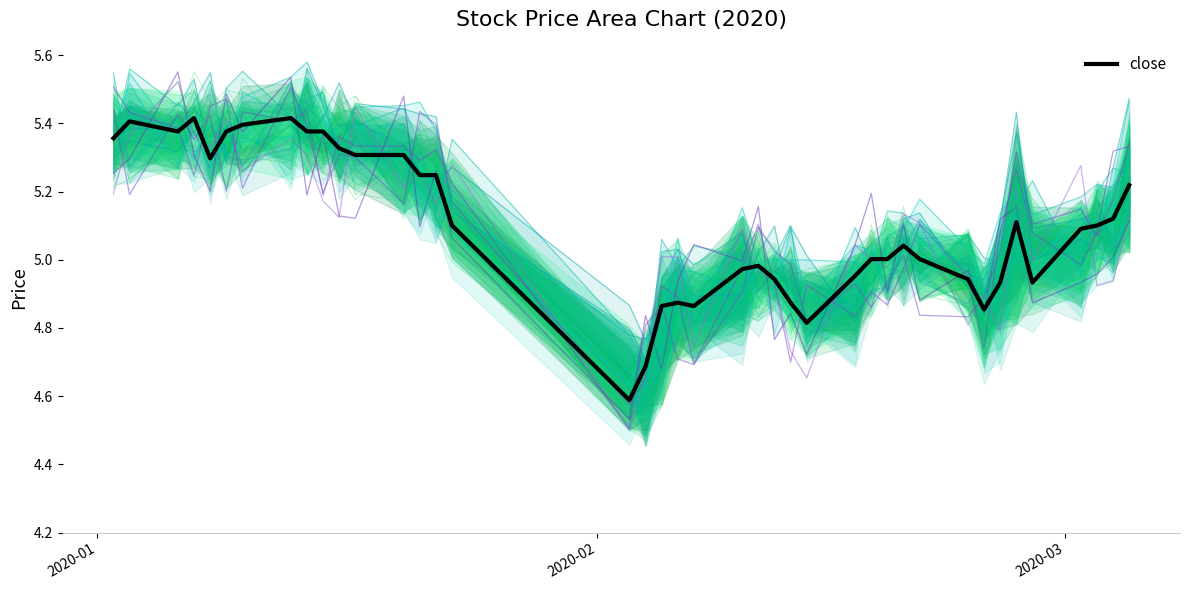

What is the difference between the maximum and second lowest values?

0.7